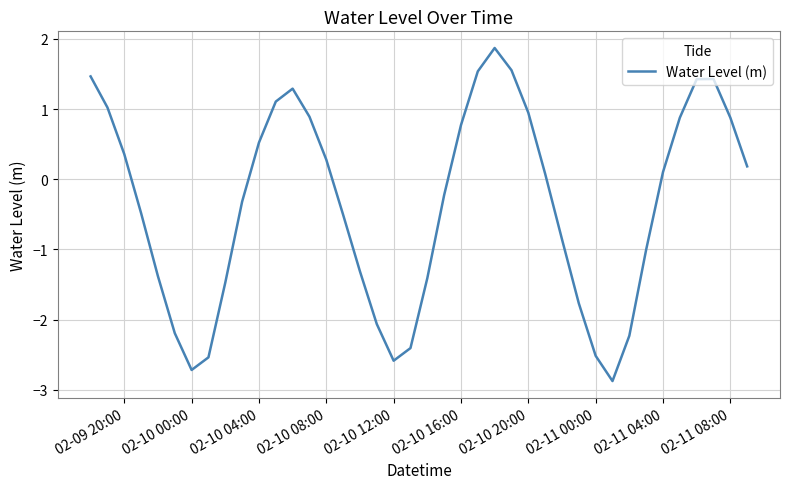

What is the difference between the maximum and minimum values?

4.7